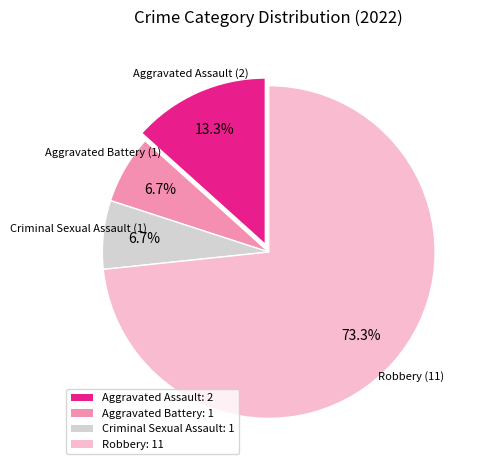

Which slice is the largest?

Robbery